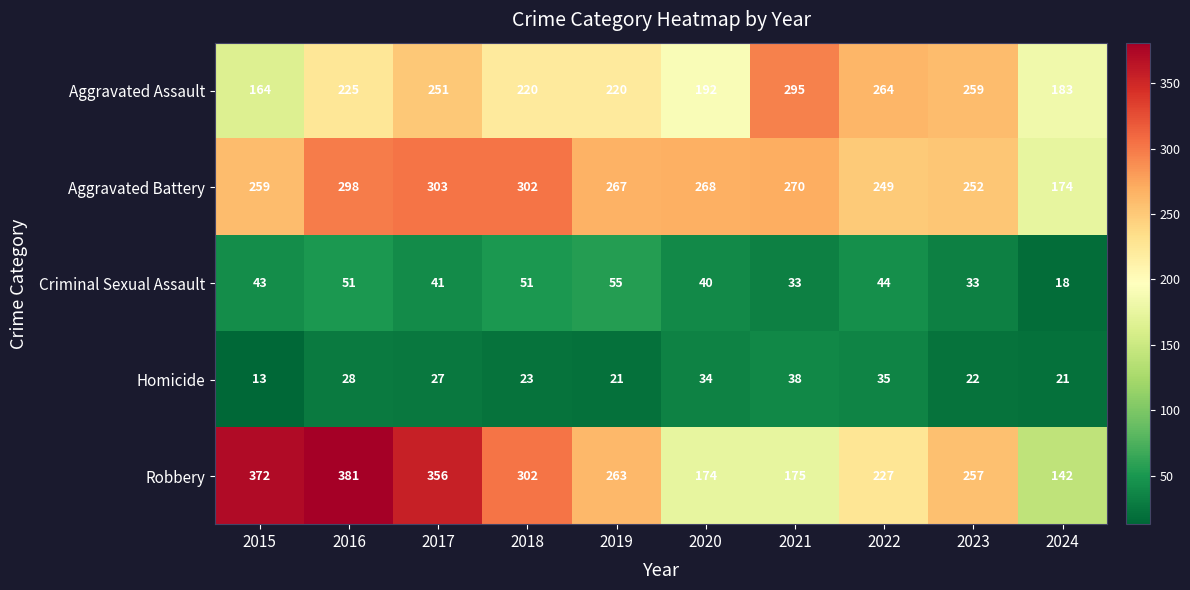

Between 2018 and 2022, which series saw the biggest shift?

Robbery